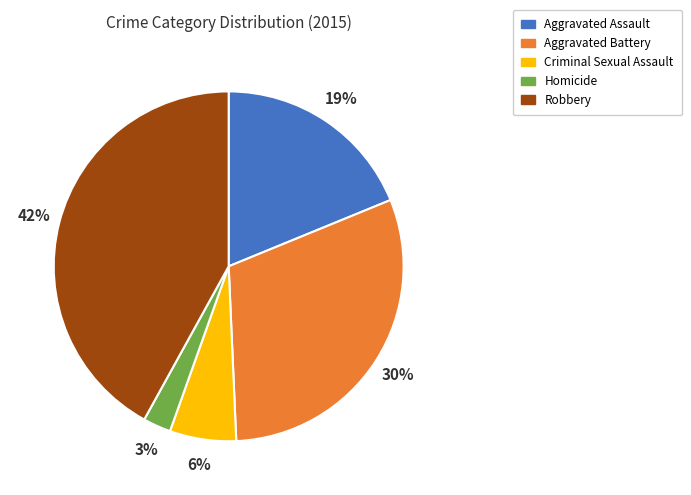

What is the largest slice in the pie chart?

Robbery